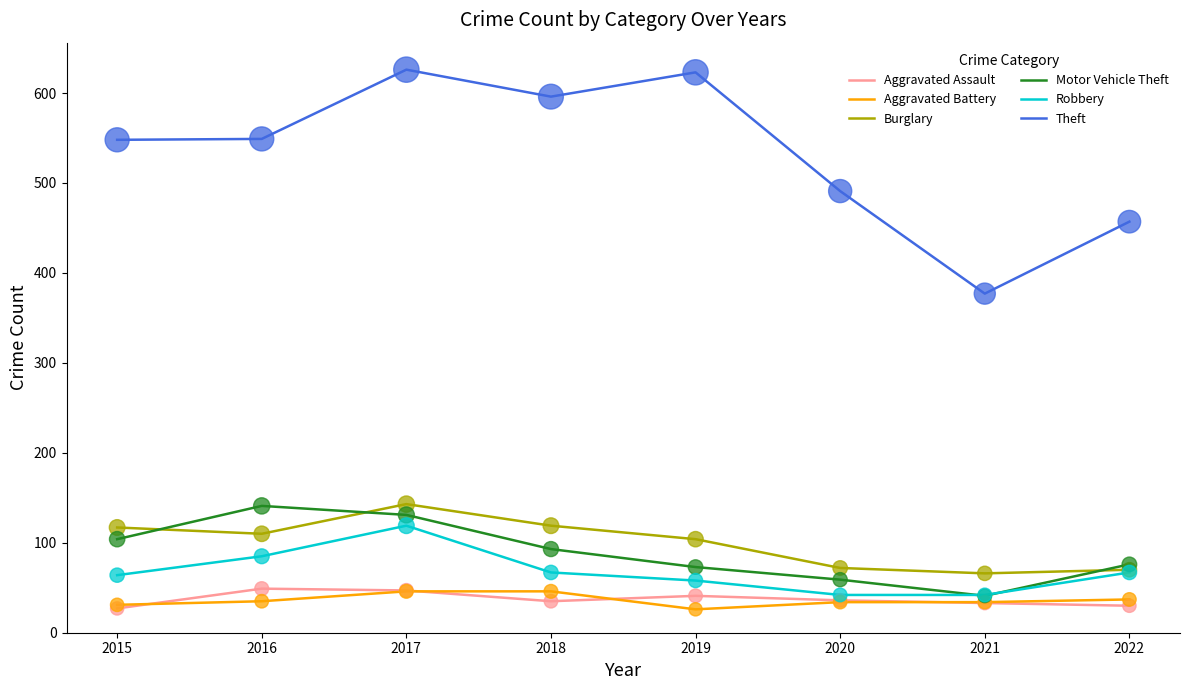

What is the difference between the highest and lowest values at 2022?

427